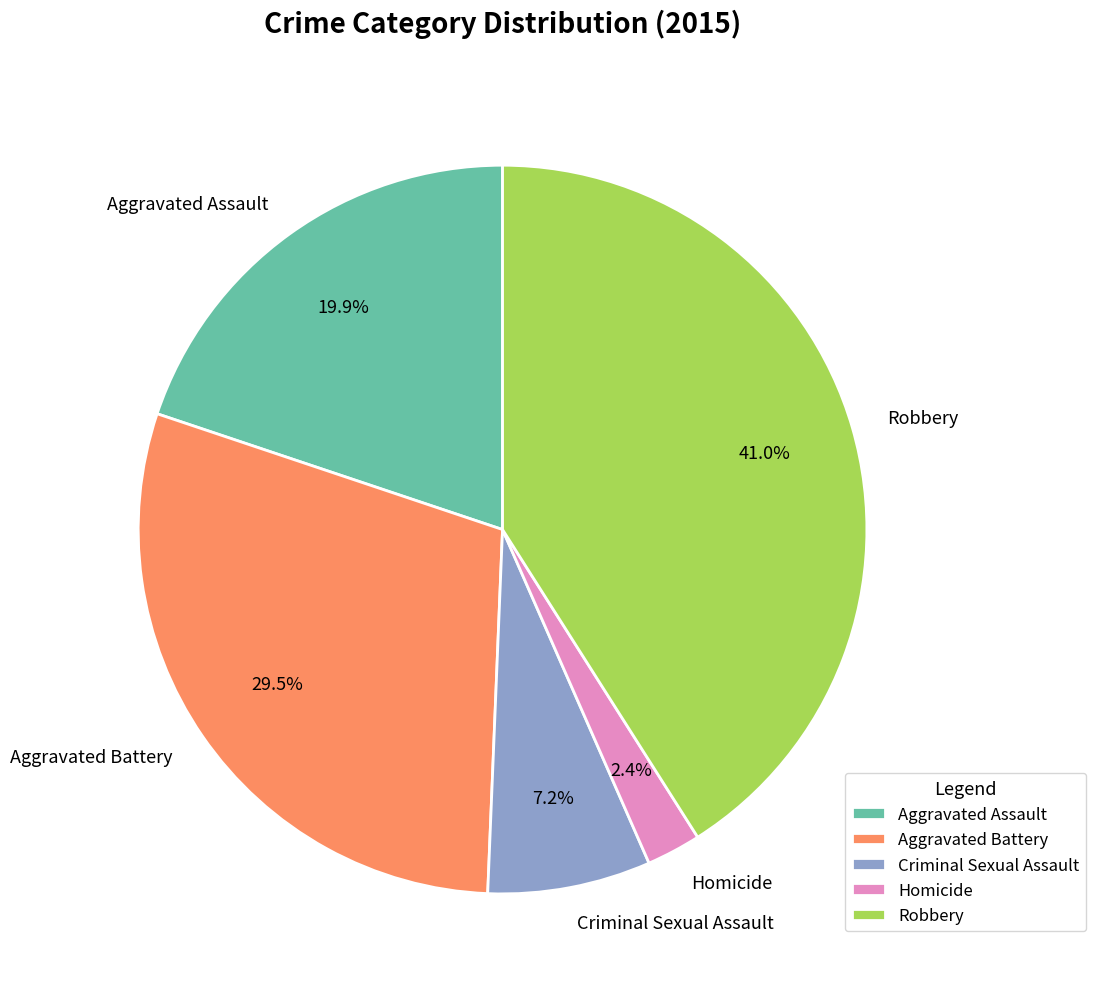

What is the smallest slice in the pie chart?

Homicide